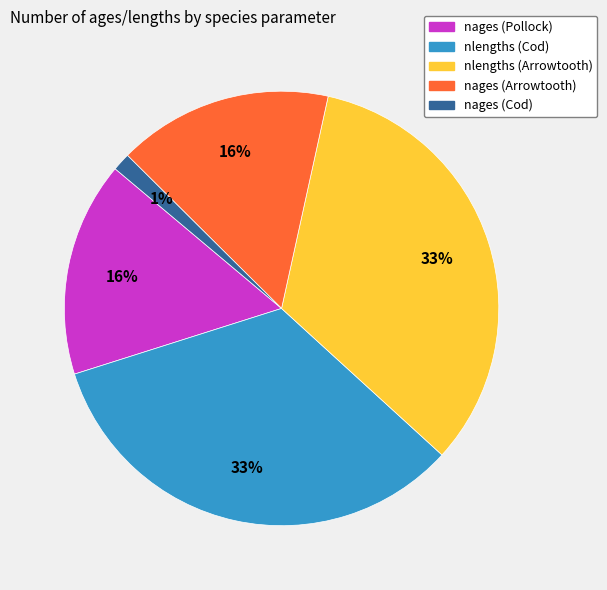

True or false: nlengths (Cod) accounts for 33% of the total.

True